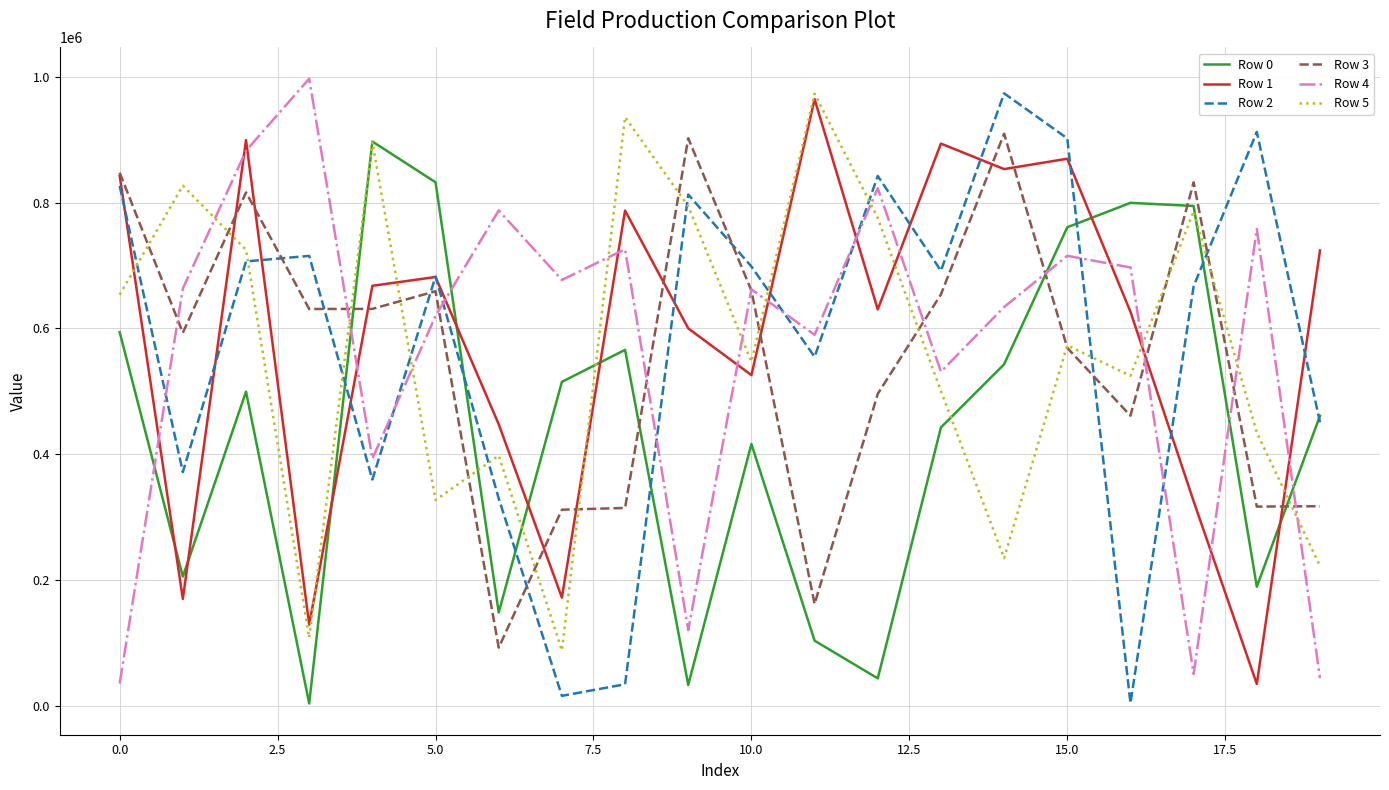

What is the greatest value displayed?

997379